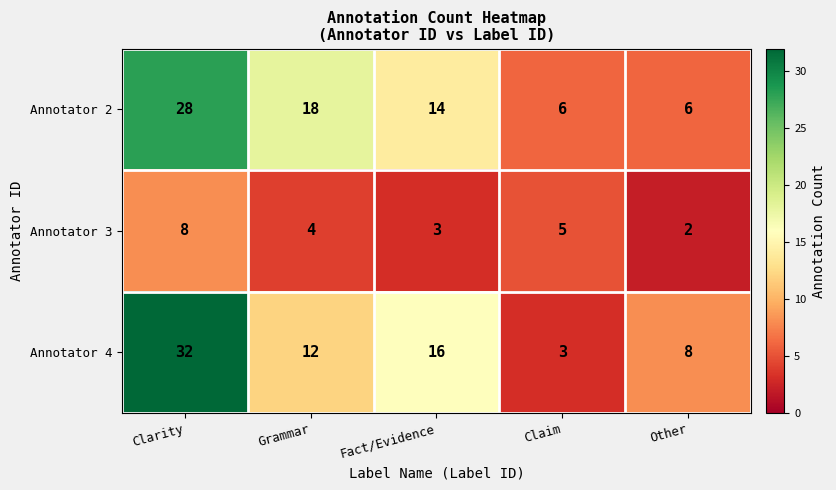

Reading left to right, list all the values displayed in this chart.

Annotator 2: 28	18	14	6	6
Annotator 3: 8	4	3	5	2
Annotator 4: 32	12	16	3	8